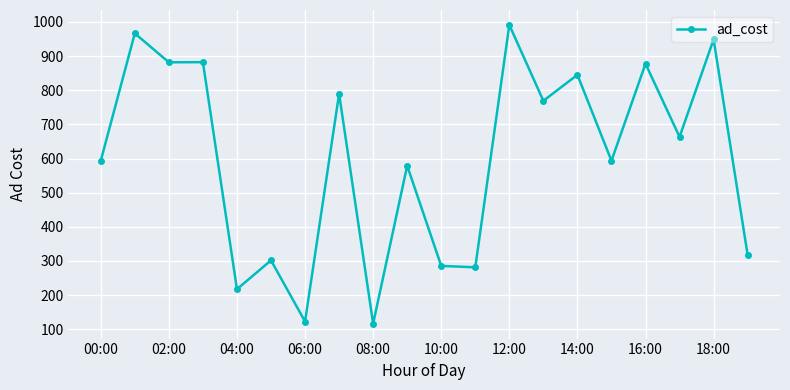

What is the value of the 17th point from the left?

877.5